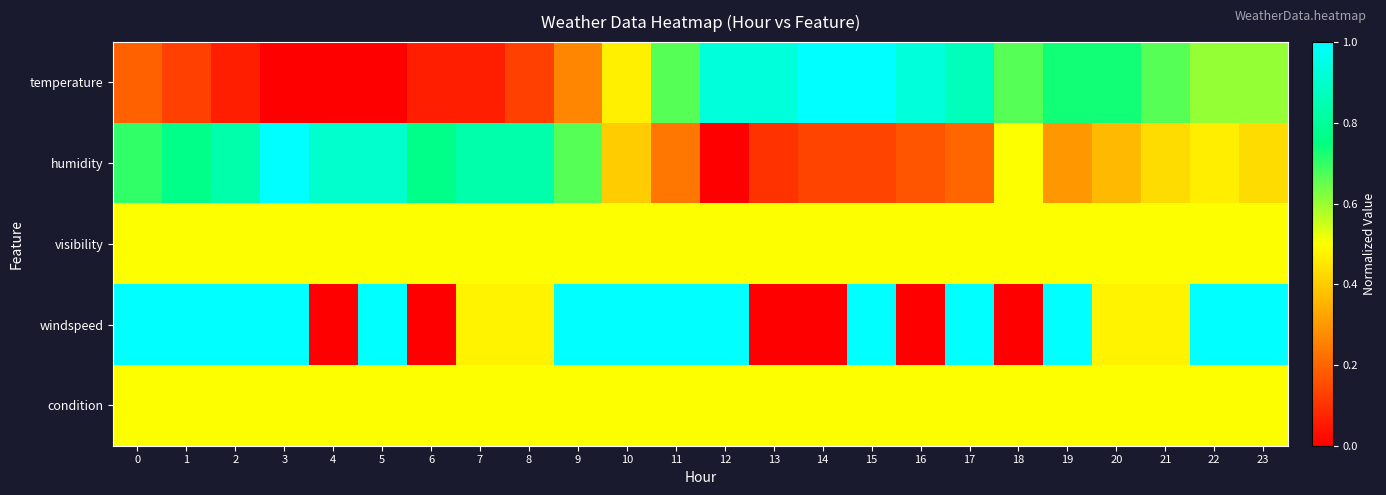

Which series has the widest spread of values?

temperature